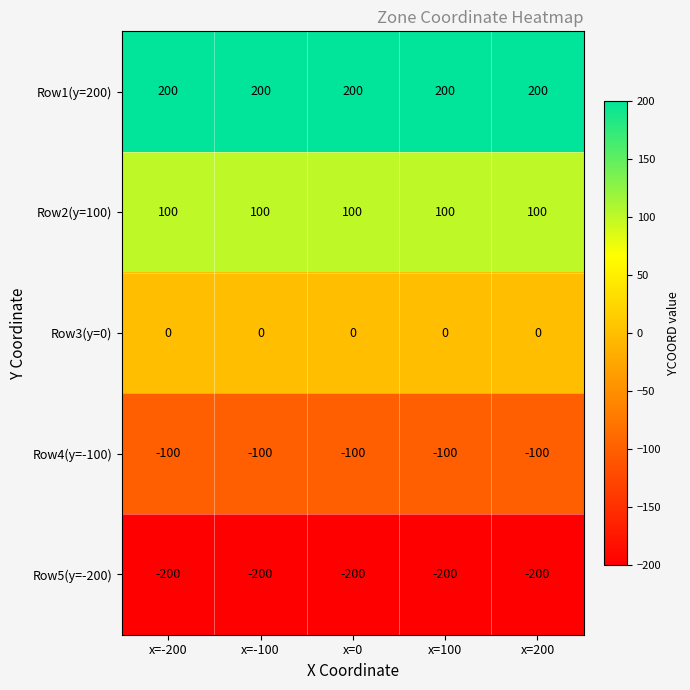

What is the spread (max minus min) of values at x=100?

400